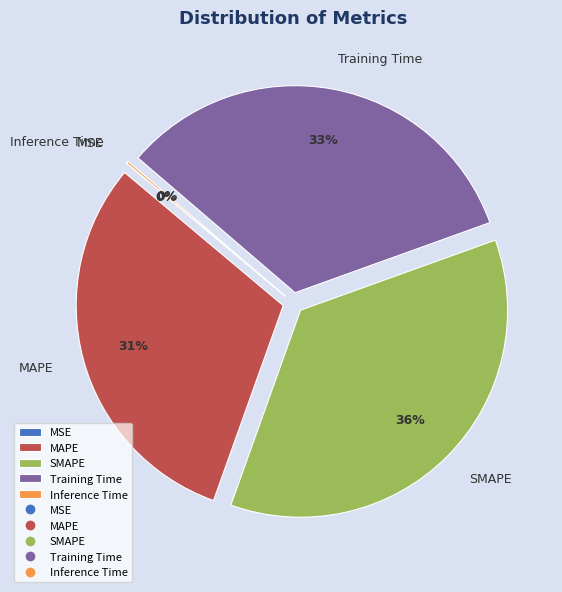

To the nearest percent, what percentage of the pie is Training Time?

33%